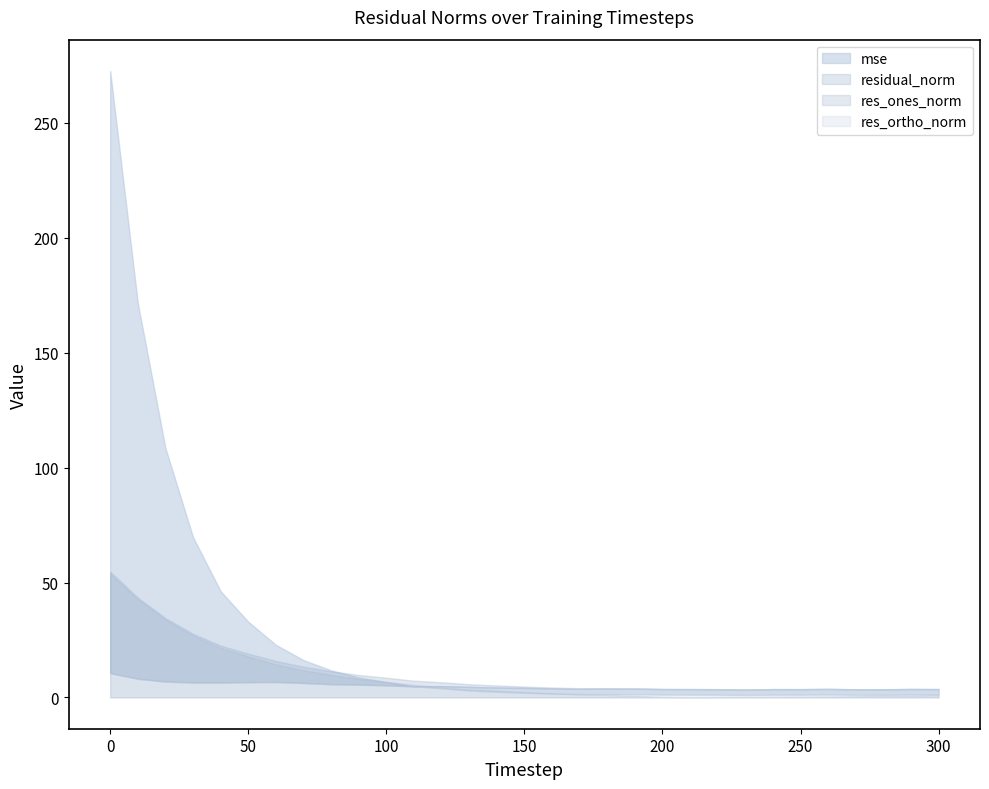

Reading left to right, transcribe all the data shown in this chart.

mse: 272.6	171.6	108.5	69.7	46.2	32.9	22.9	16.2	11.8	8.7	6.7	4.8	4.0	3.0	2.5	2.0	1.7	1.4	1.5	1.4	1.2	1.2	1.2	1.1	1.2	1.2	1.2	1.2	1.2	1.3	1.3
res_ones_norm: 53.7	42.7	33.9	26.9	21.6	17.8	14.4	11.8	9.8	8.0	6.8	5.5	4.4	3.5	3.0	2.3	1.8	1.3	1.1	0.7	0.2	0.0	0.2	0.2	0.3	0.3	0.4	0.5	0.8	0.8	1.0
res_ortho_norm: 10.6	8.1	6.9	6.5	6.5	6.6	6.7	6.3	5.7	5.6	5.3	4.8	4.9	4.5	4.3	4.1	3.9	3.8	3.9	3.8	3.6	3.6	3.6	3.4	3.6	3.6	3.7	3.5	3.5	3.6	3.6
residual_norm: 54.8	43.4	34.6	27.7	22.5	19.0	15.9	13.4	11.4	9.8	8.6	7.3	6.6	5.7	5.2	4.7	4.3	4.0	4.0	3.9	3.6	3.6	3.6	3.4	3.6	3.6	3.7	3.6	3.6	3.7	3.7